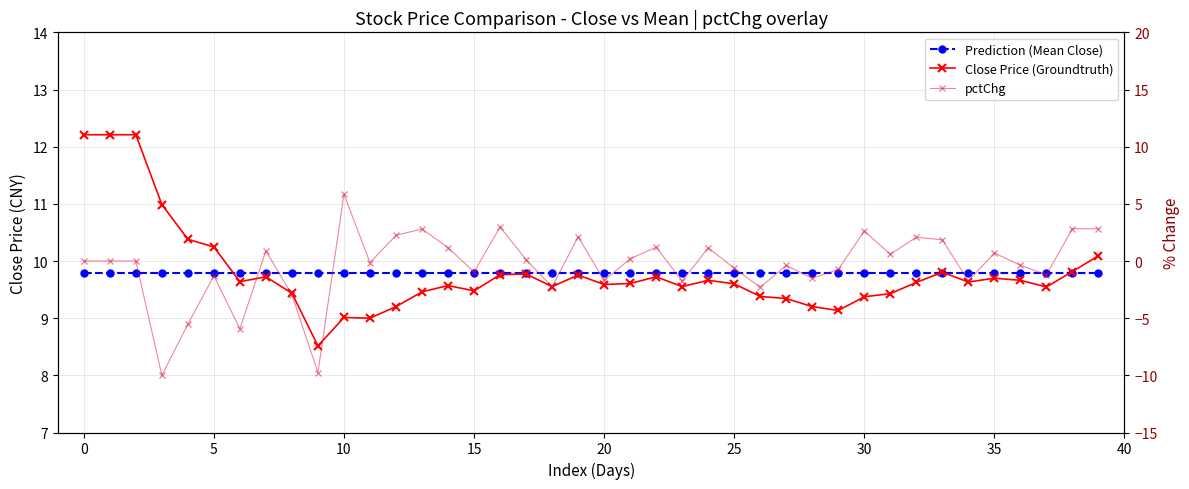

Which series has the largest total across all categories?

Prediction (Mean Close)